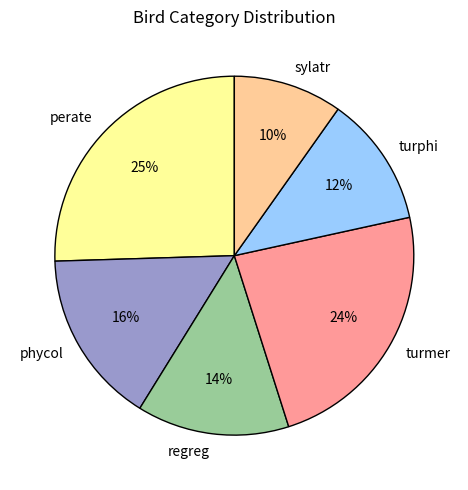

What is the smallest slice in the pie chart?

sylatr